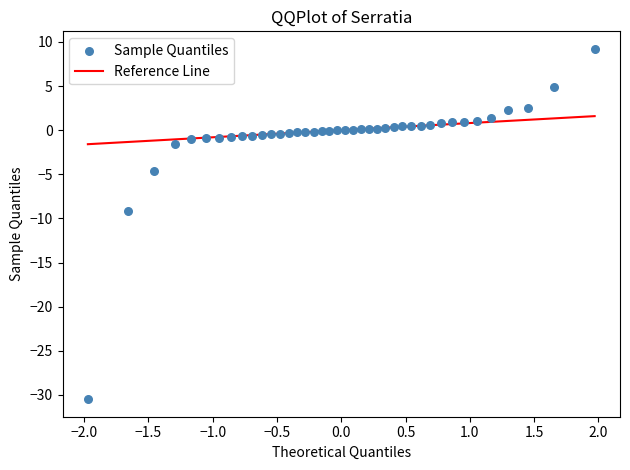

What Y value in the scatter plot is closest to -10?

-9.1